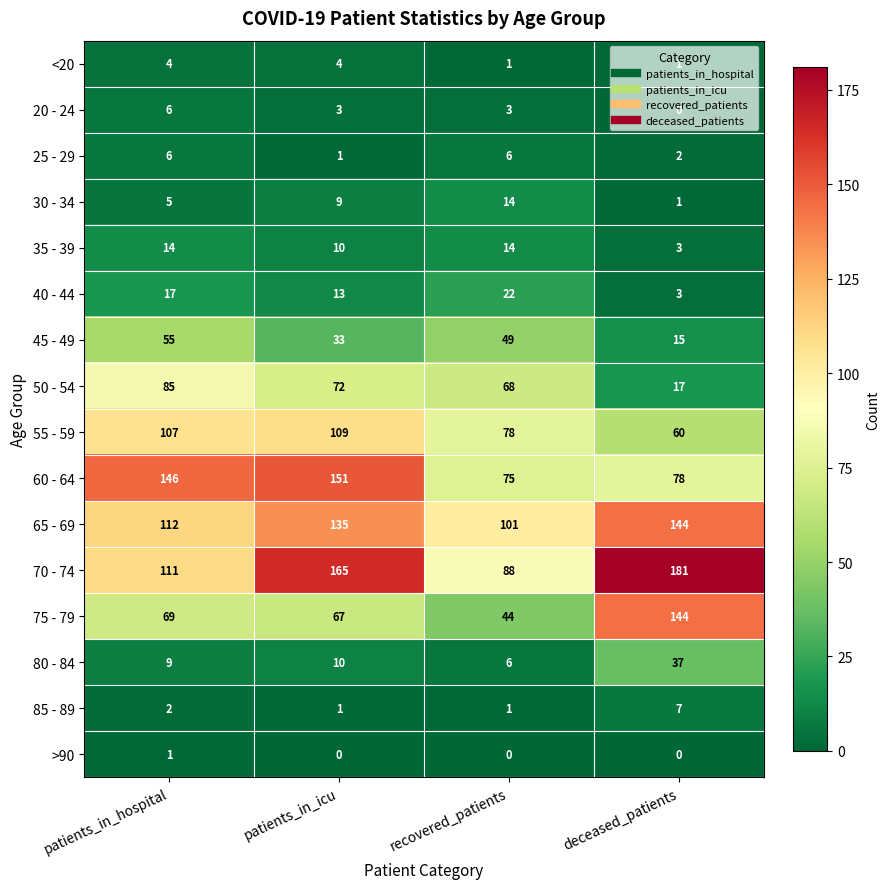

What is the difference between the maximum and minimum values in the 60 - 64 series?

76